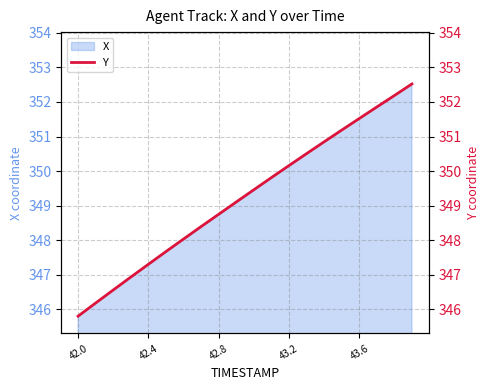

True or false: X has a value of 549.1 at 43.2.

False